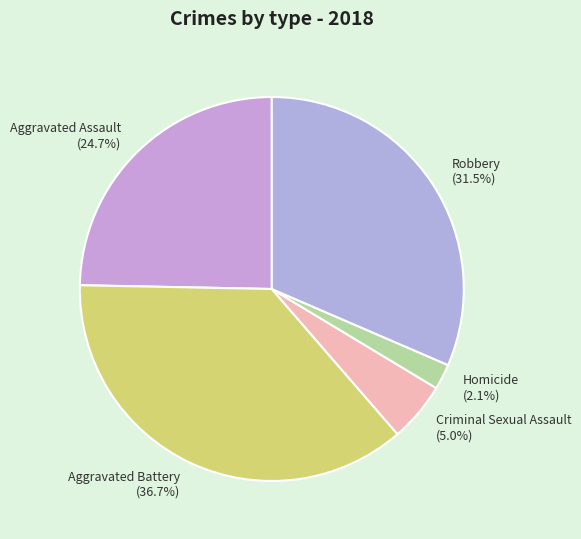

Between Homicide and Robbery, which is larger?

Robbery